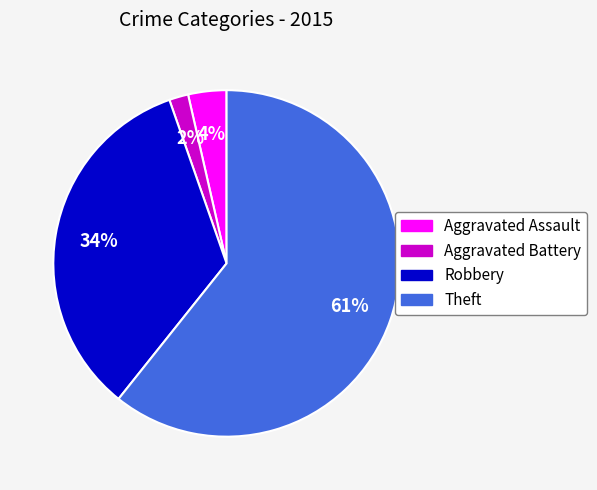

What percentage is the Aggravated Assault slice, to the nearest percent?

4%